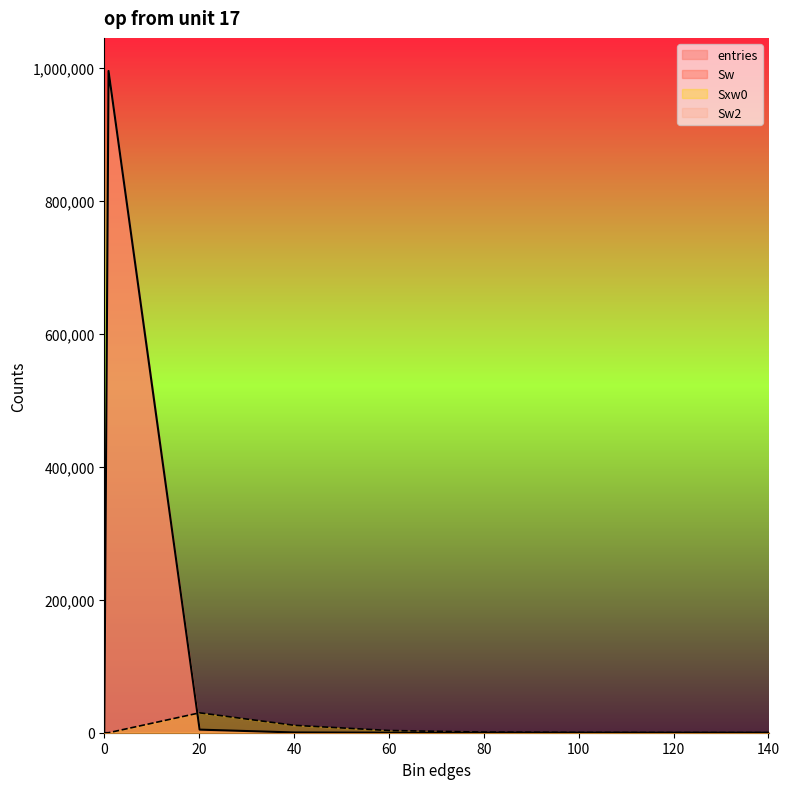

At which label does Sxw0 reach its peak?

20.1